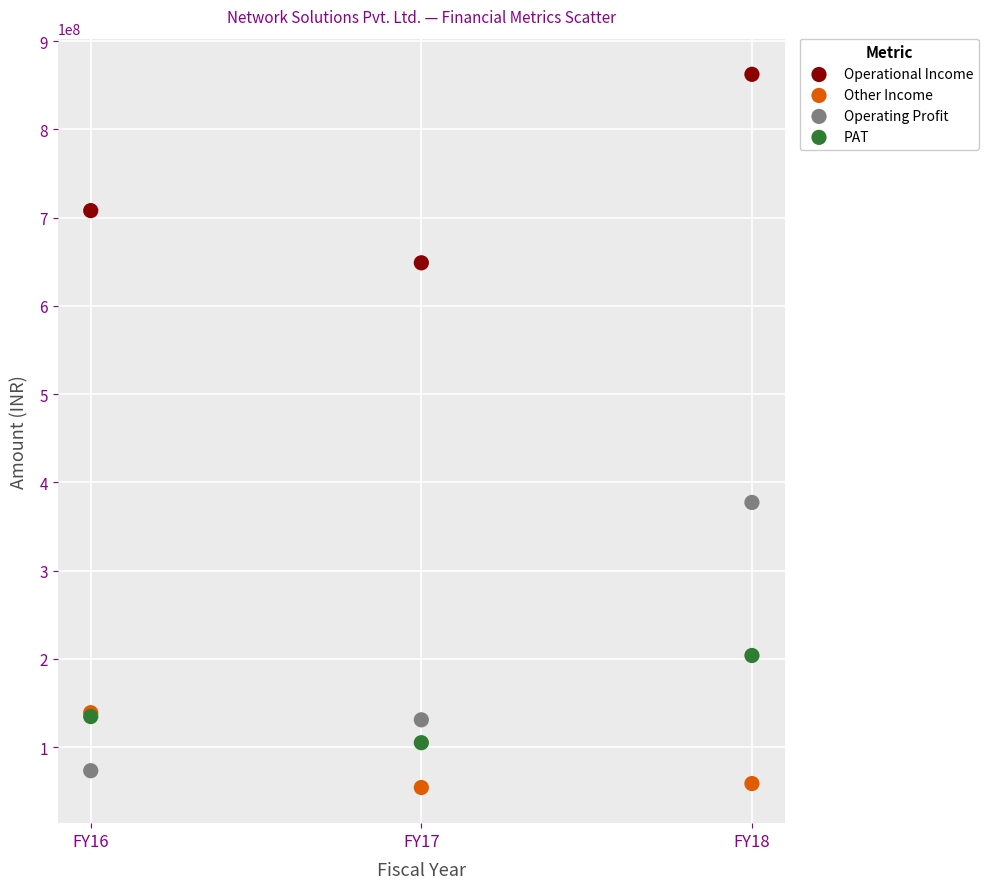

Which series has the widest spread of Y values?

Operating Profit